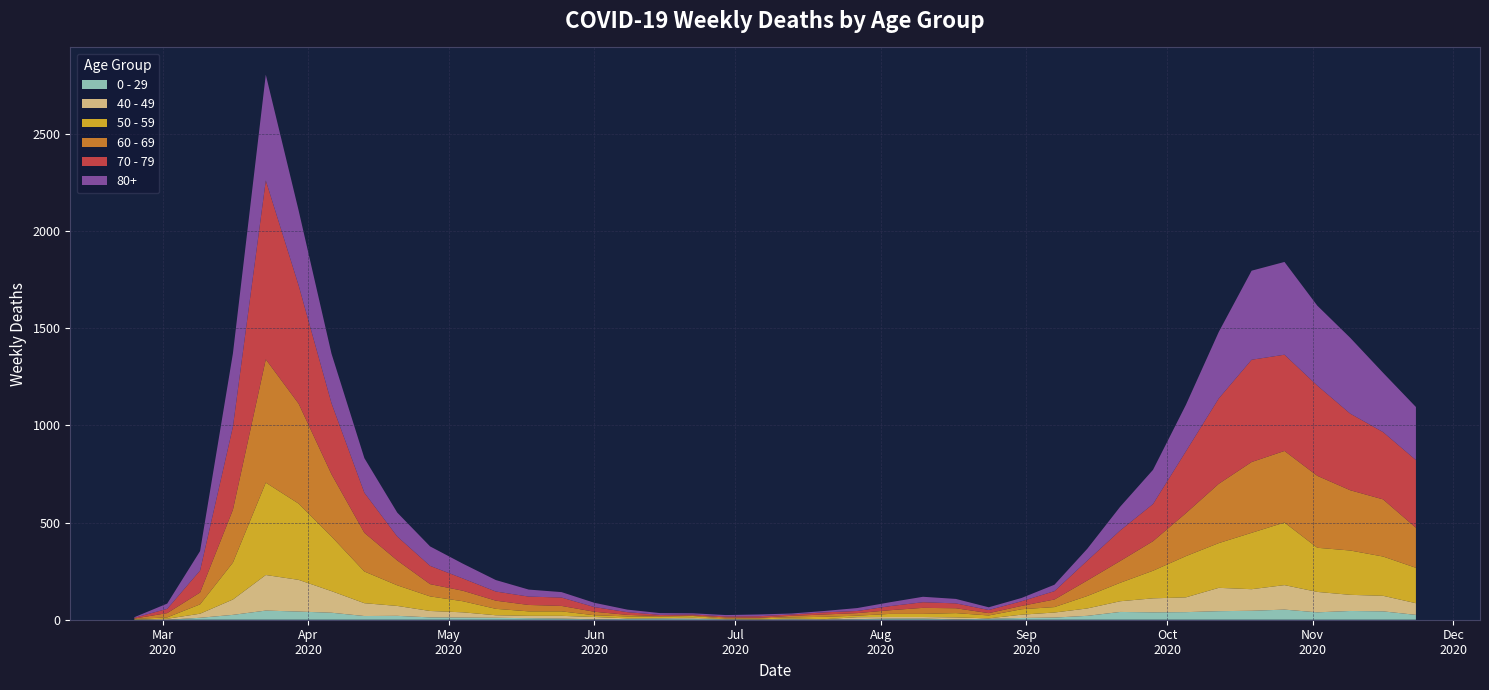

Reading left to right, extract all data points from this chart.

0 - 29: 1	0	10	25	47	42	36	19	20	12	11	10	8	6	2	4	6	5	2	1	2	1	3	6	6	2	5	9	11	20	40	38	39	44	46	52	38	45	43	25
40 - 49: 0	5	21	79	183	163	111	66	51	33	27	13	12	14	12	3	2	5	1	1	4	2	10	8	8	10	2	17	26	38	55	72	76	120	111	126	105	83	80	60
50 - 59: 3	7	48	190	475	392	281	163	106	75	57	33	23	23	9	10	8	9	3	5	6	12	8	16	16	22	15	28	28	64	95	142	212	230	290	322	227	228	202	182
60 - 69: 2	22	61	272	634	514	320	199	128	63	54	42	33	28	18	8	3	3	6	3	8	12	13	19	31	25	12	17	39	80	112	152	221	305	364	368	370	310	294	206
70 - 79: 4	22	113	427	920	608	365	206	123	94	63	47	43	43	24	14	6	5	5	8	7	11	11	21	29	25	16	24	43	102	157	191	318	439	526	495	464	394	346	348
80+: 3	27	100	377	544	385	255	178	123	100	76	59	36	28	22	13	9	6	7	9	5	7	15	20	28	23	14	17	33	61	122	176	239	342	458	477	411	390	305	273